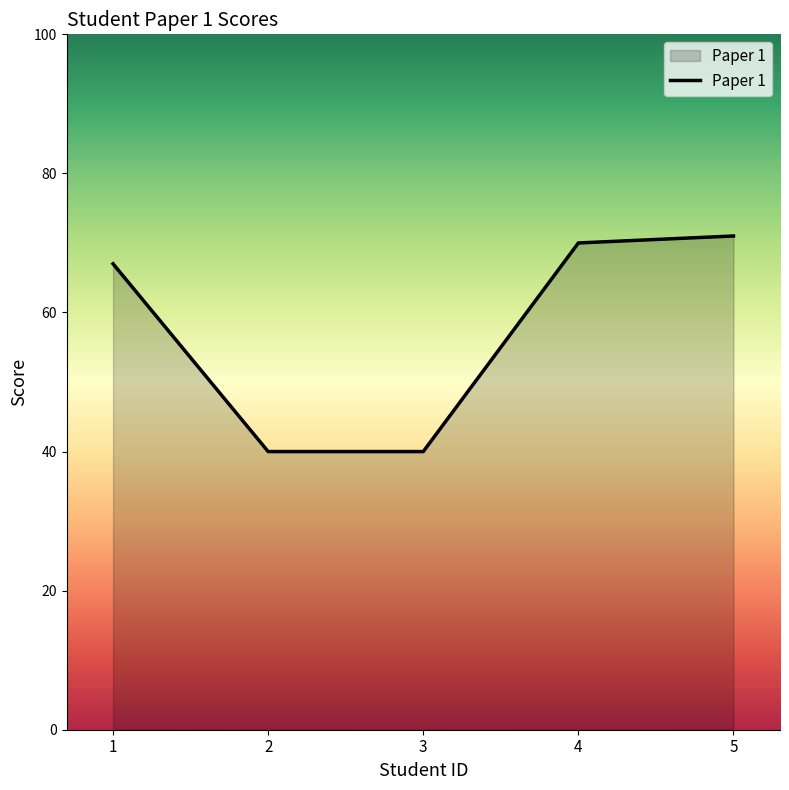

Where is the data nearest to the value 55?

1